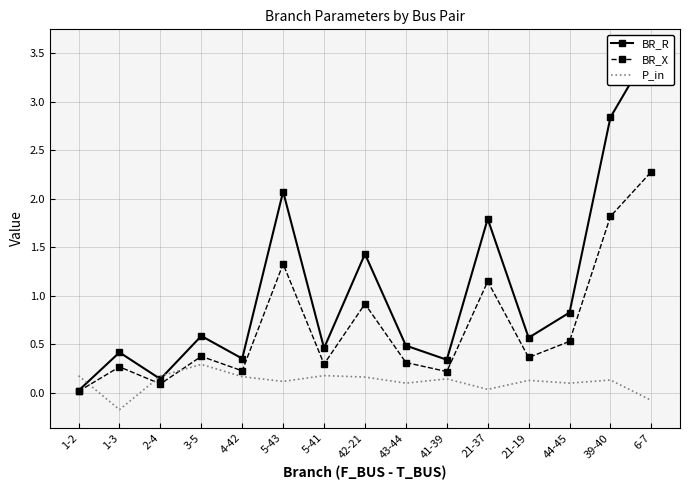

How many interior local valleys does the P_in series have?

5